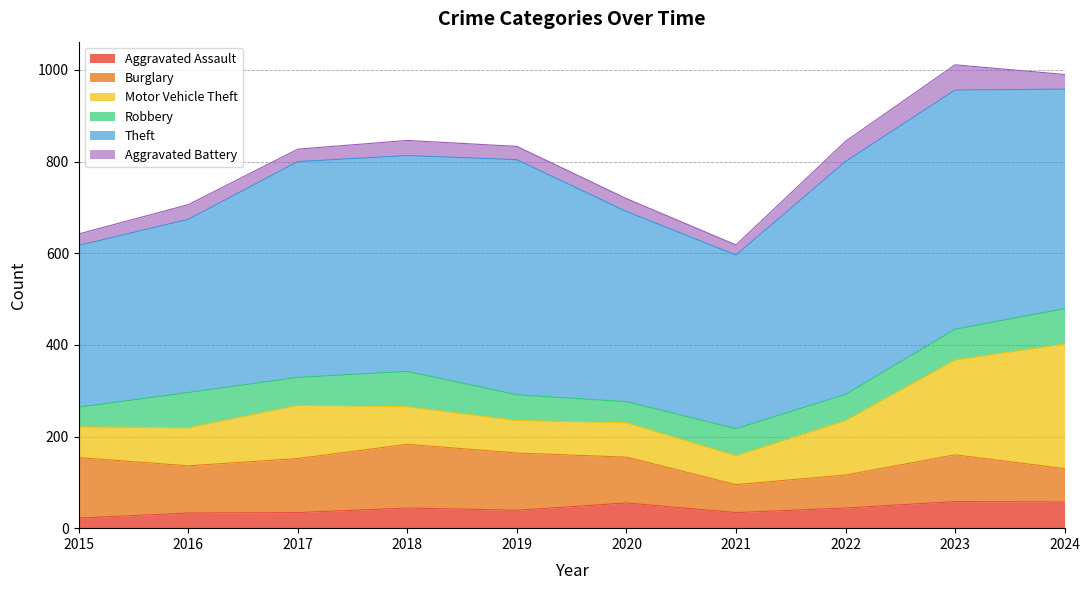

Reading right to left, what are all the values shown in this chart?

Aggravated Assault: 2024=57	2023=58	2022=44	2021=34	2020=55	2019=39	2018=44	2017=34	2016=33	2015=22
Burglary: 2024=73	2023=102	2022=72	2021=61	2020=100	2019=125	2018=139	2017=118	2016=103	2015=132
Motor Vehicle Theft: 2024=272	2023=207	2022=119	2021=63	2020=75	2019=71	2018=82	2017=116	2016=83	2015=67
Robbery: 2024=77	2023=67	2022=57	2021=59	2020=46	2019=56	2018=77	2017=61	2016=77	2015=43
Theft: 2024=479	2023=522	2022=508	2021=379	2020=415	2019=513	2018=471	2017=471	2016=378	2015=353
Aggravated Battery: 2024=32	2023=55	2022=44	2021=22	2020=28	2019=29	2018=33	2017=27	2016=32	2015=25